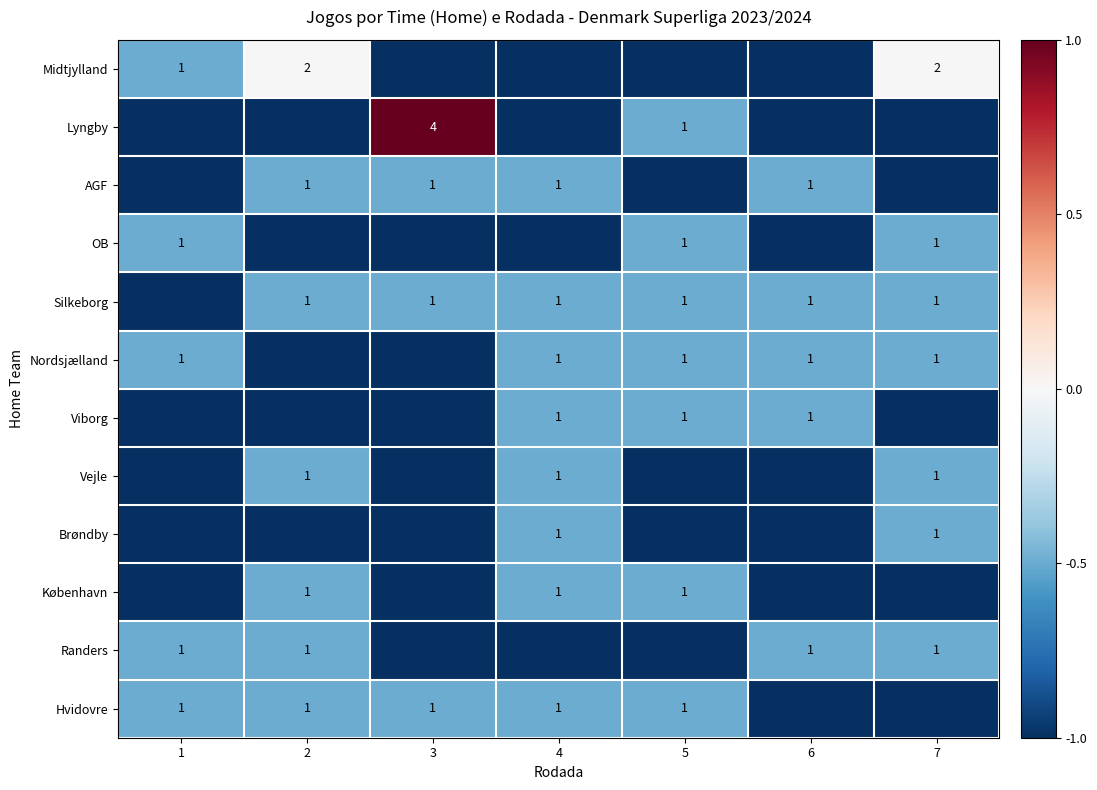

Is it true that Silkeborg equals 2 at 3?

False